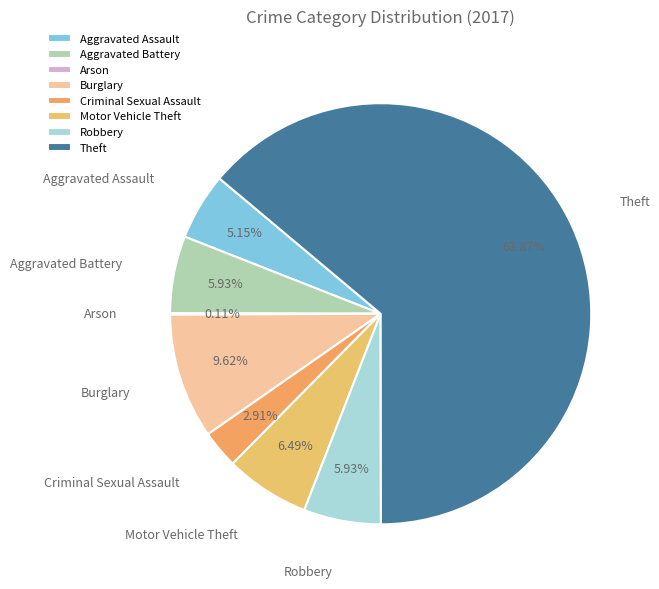

How much of the chart is everything except Aggravated Assault?

94.9%